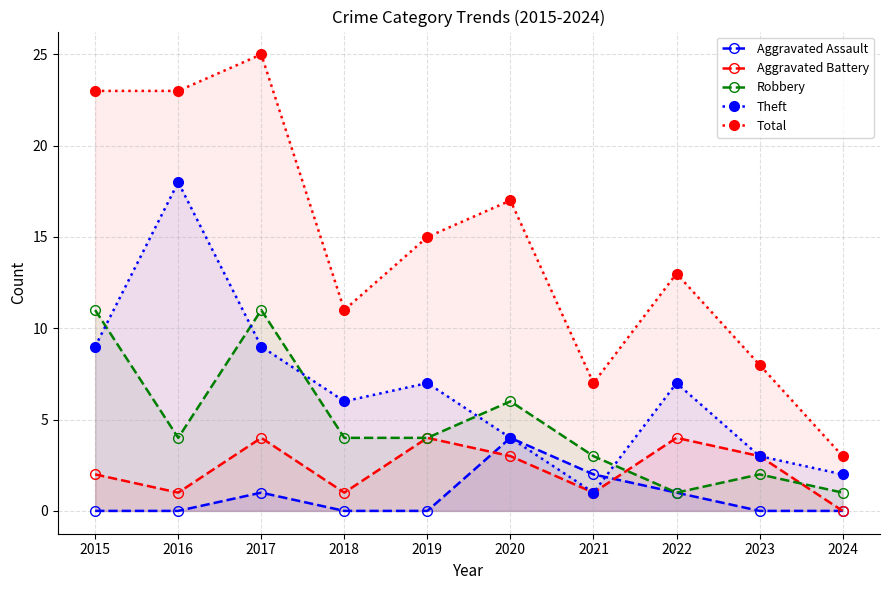

True or false: Total and Aggravated Assault cross at least once.

False